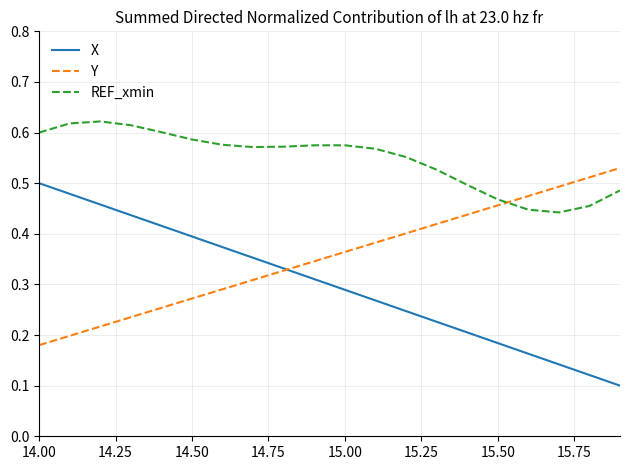

List the series in order of their peak value, highest first.

REF_xmin, Y, X